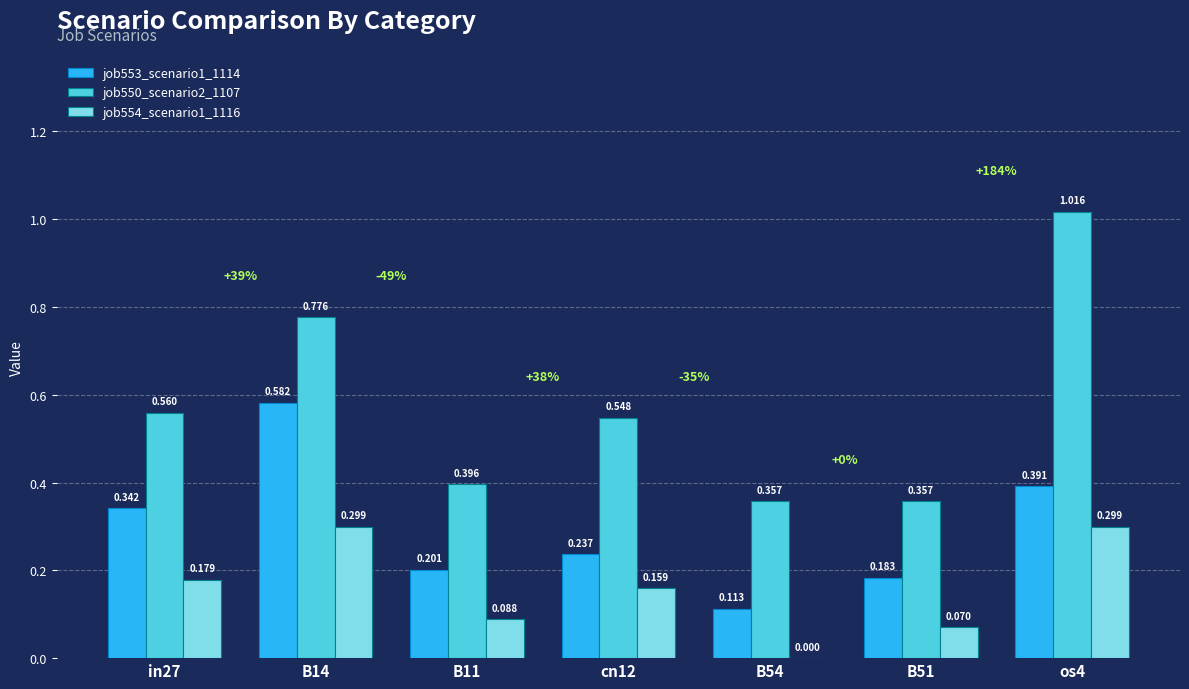

At which label does job553_scenario1_1114 reach its peak?

B14